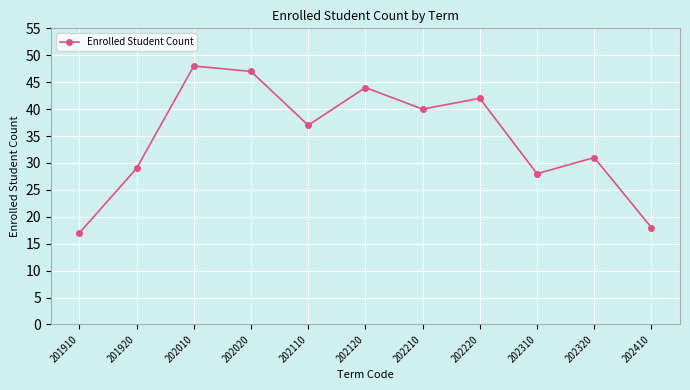

Reading left to right, list all the values displayed in this chart.

17	29	48	47	37	44	40	42	28	31	18